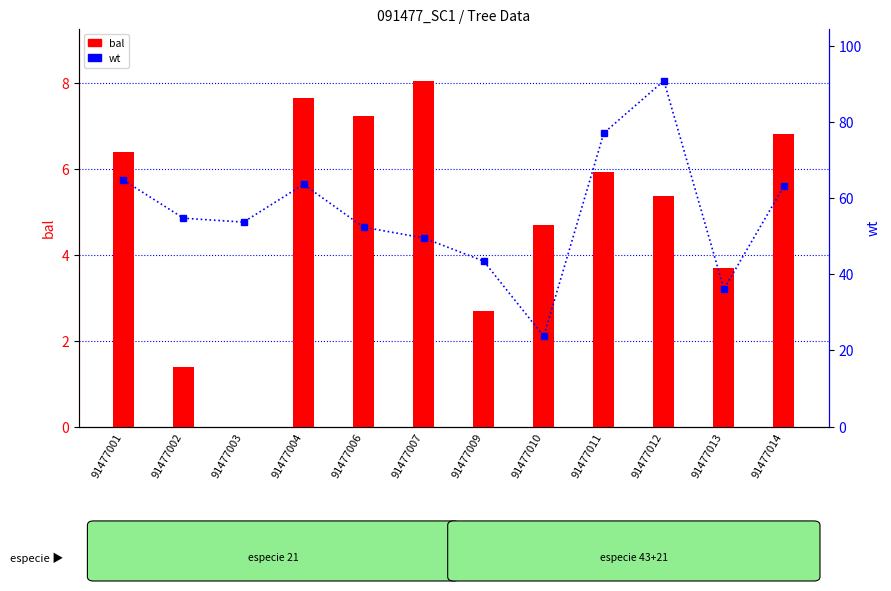

What is the greatest value displayed?

90.8